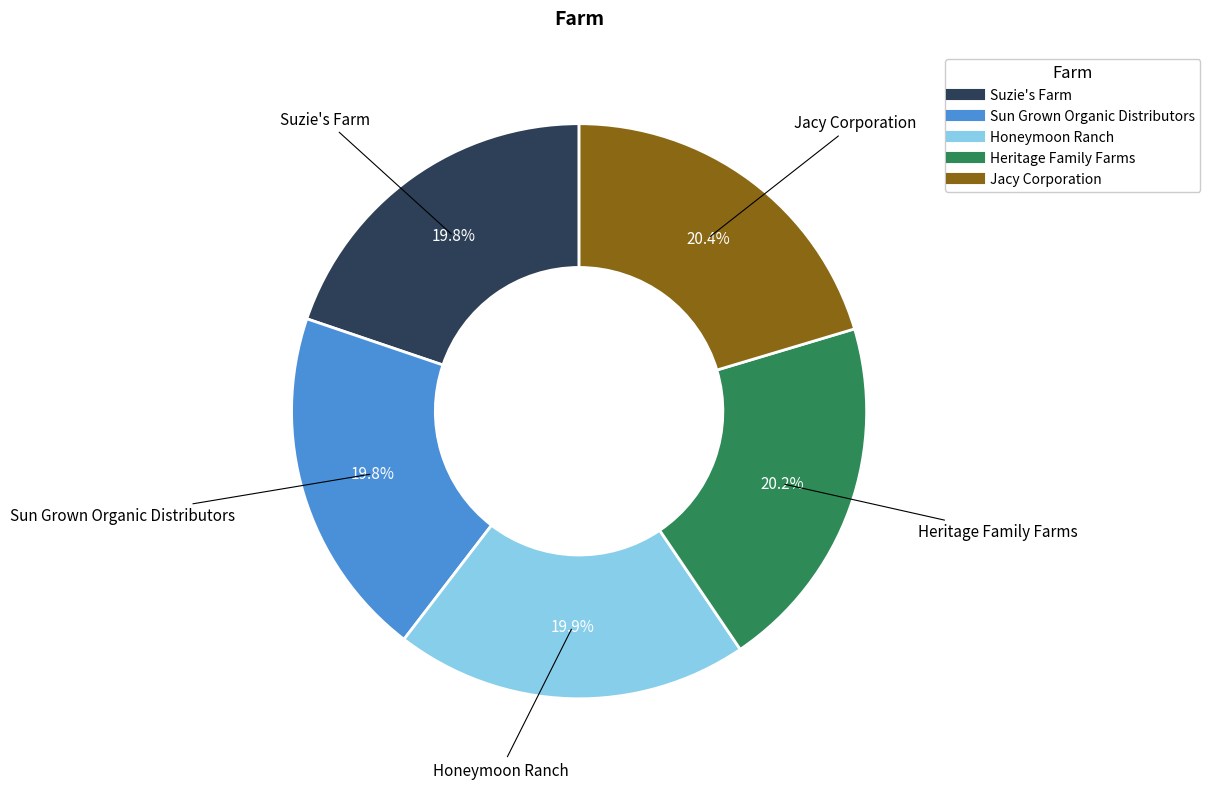

What percentage is the Heritage Family Farms slice, to the nearest percent?

20%